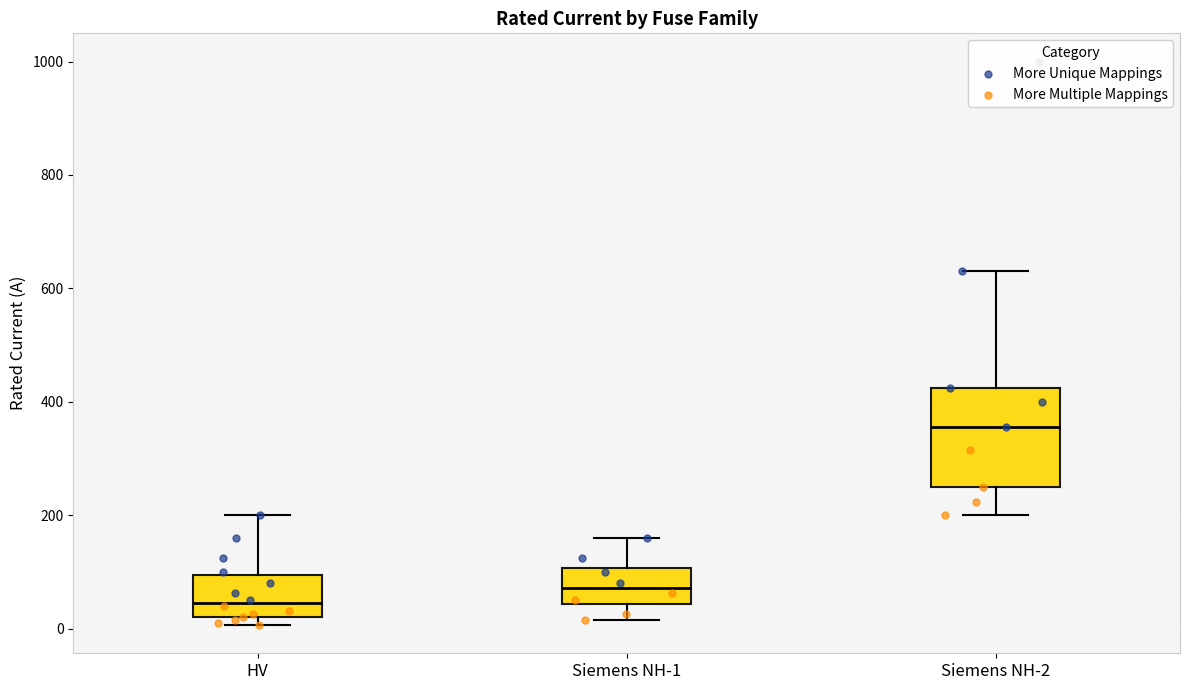

Which box's median line is the highest?

Siemens NH-2